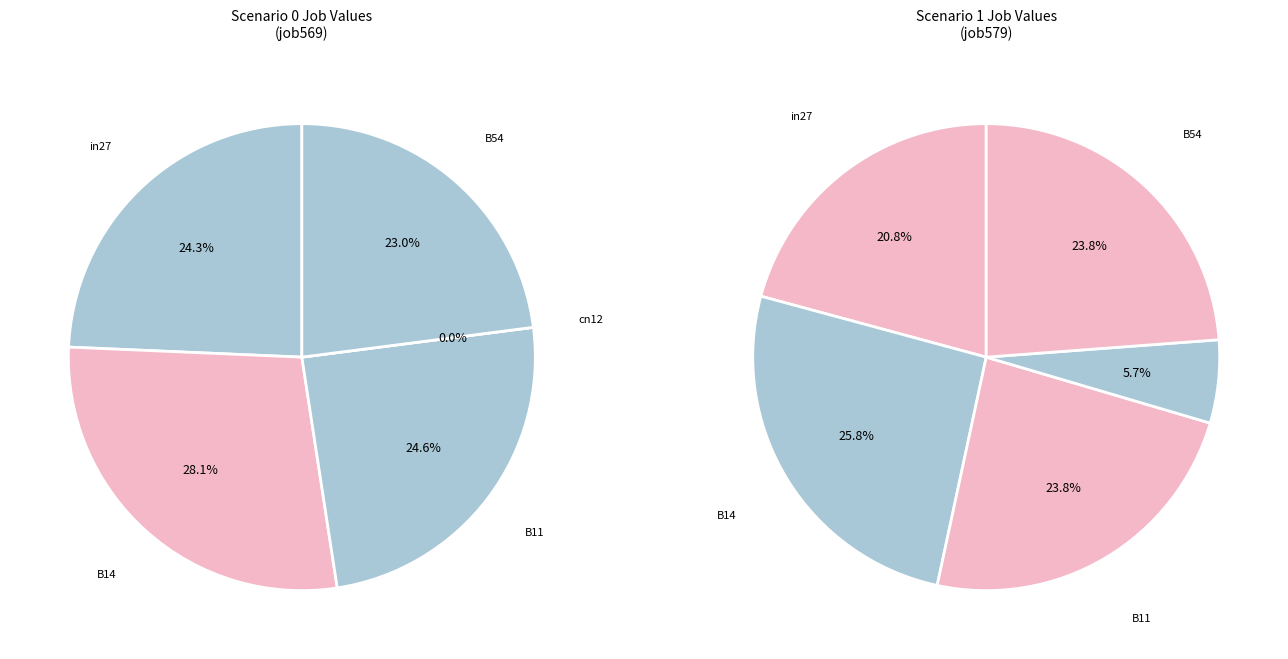

To the nearest percent, what percentage of the pie is B14?

28%